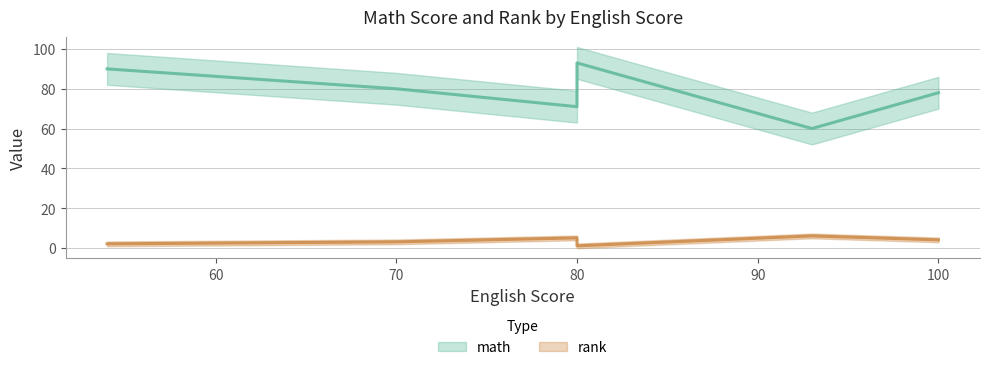

Rank the categories by rank value from highest to lowest.

93, 80, 100, 70, 54, 80